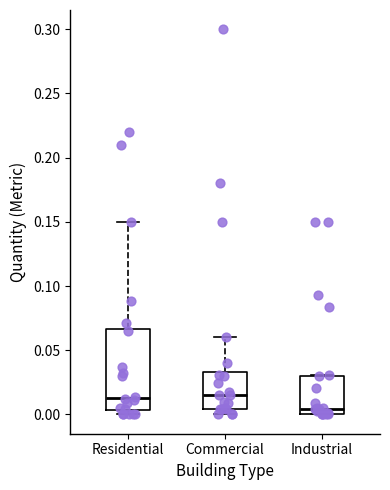

Comparing the boxes themselves (not the whiskers), which one is the tallest?

Residential